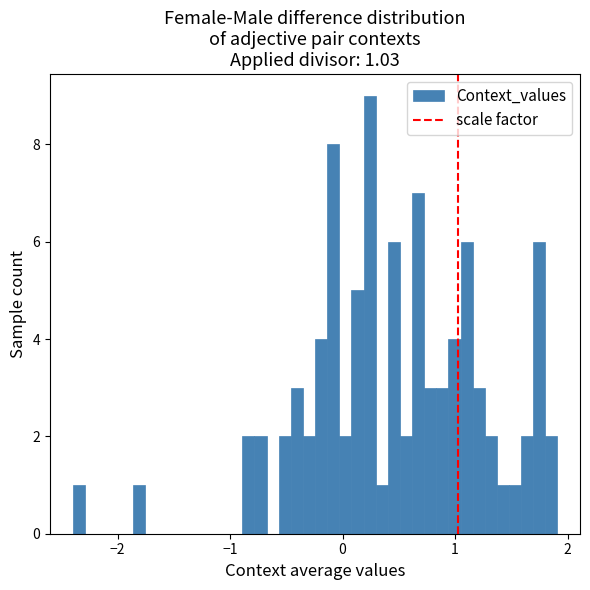

Read against the x-axis, roughly where is the centre of the tallest bar?

0.2